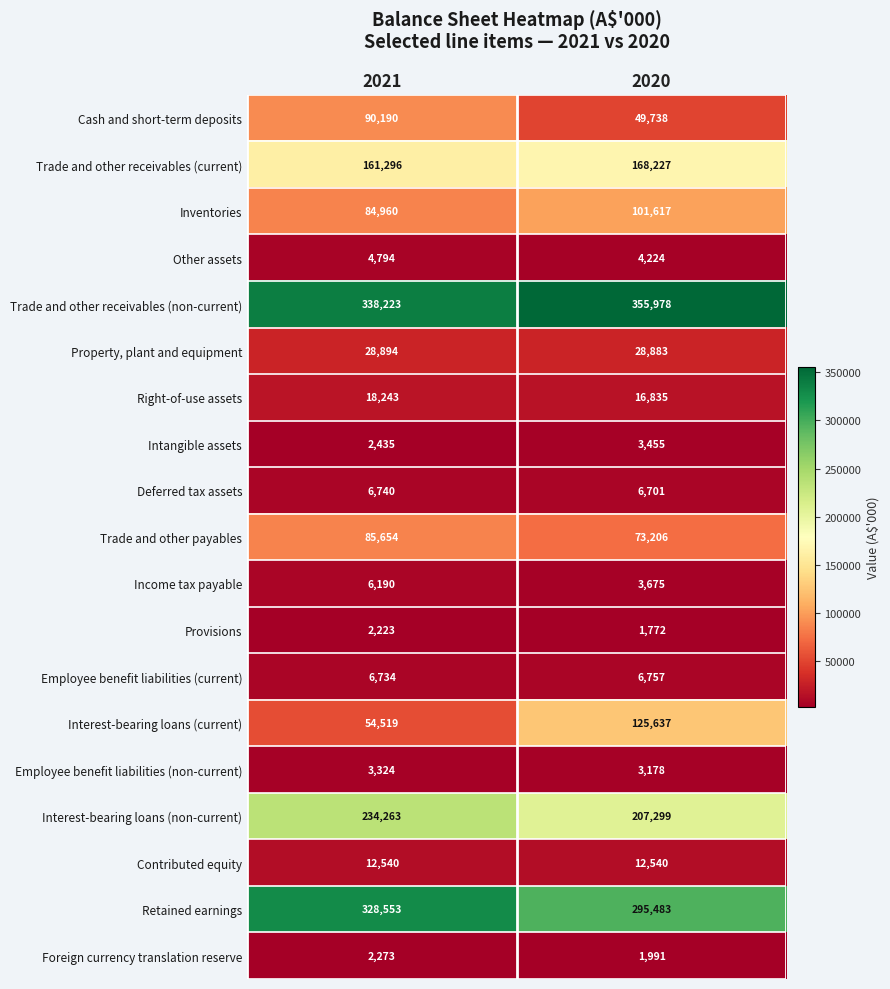

At how many categories does at least one series exceed 325677?

2